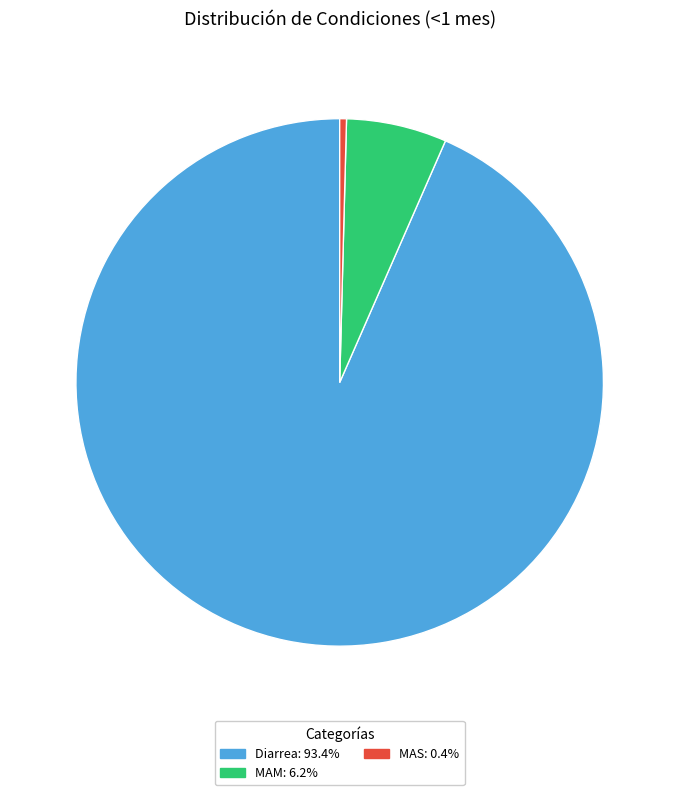

Which slice is the largest?

Diarrea